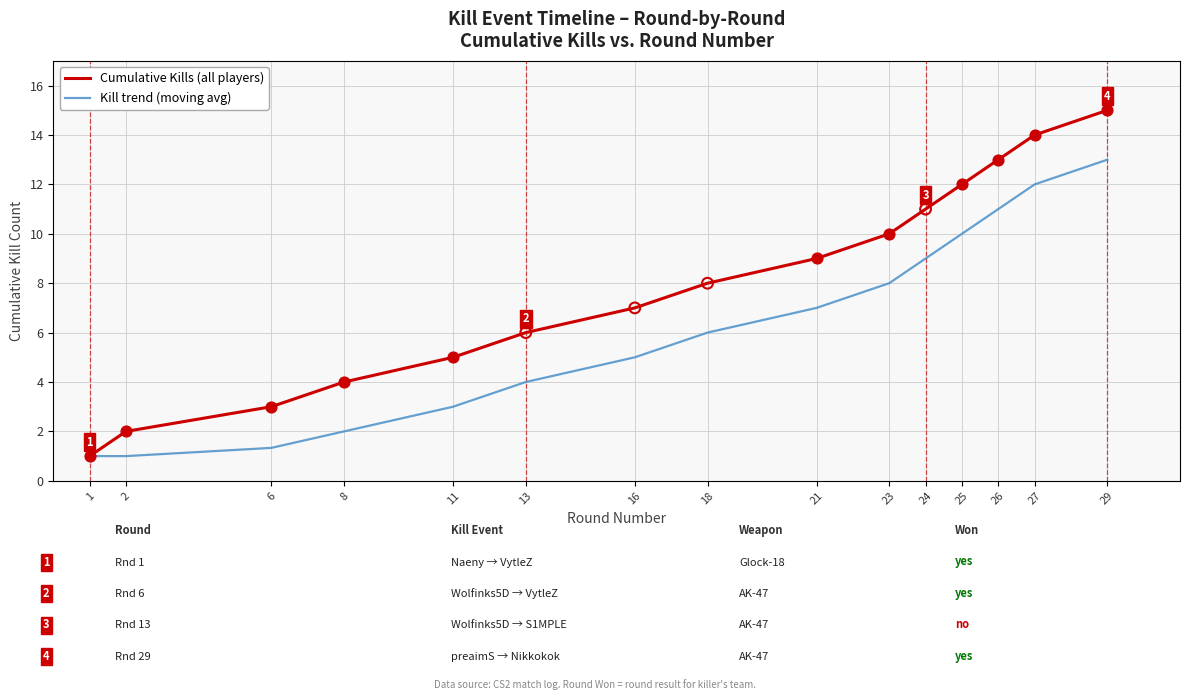

At which category is the sum across all series the highest?

29